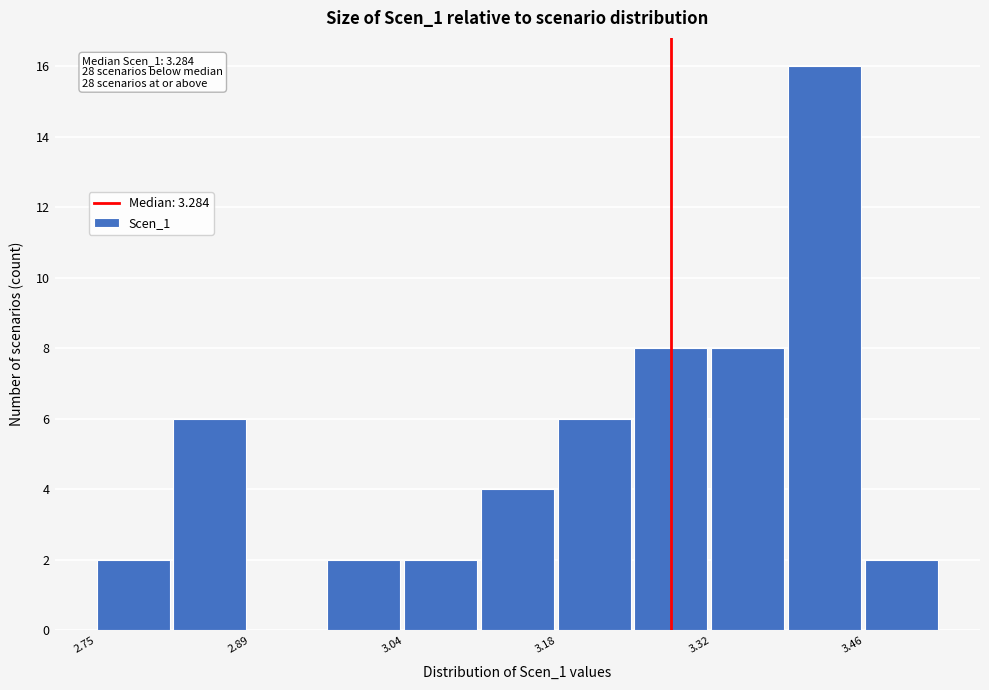

Read against the x-axis, roughly where is the centre of the tallest bar?

3.42